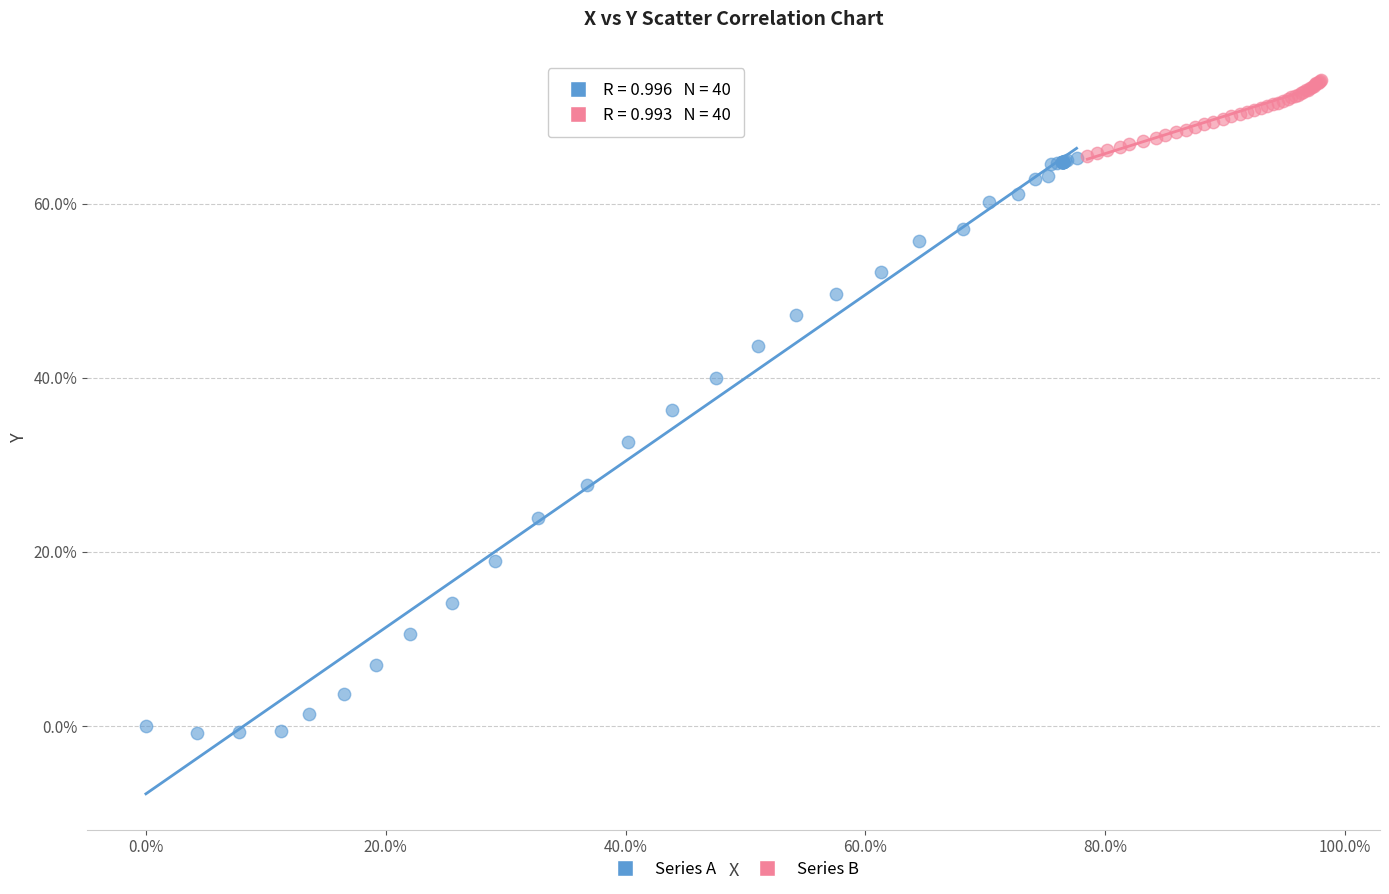

Which series reaches the maximum Y coordinate?

Series B